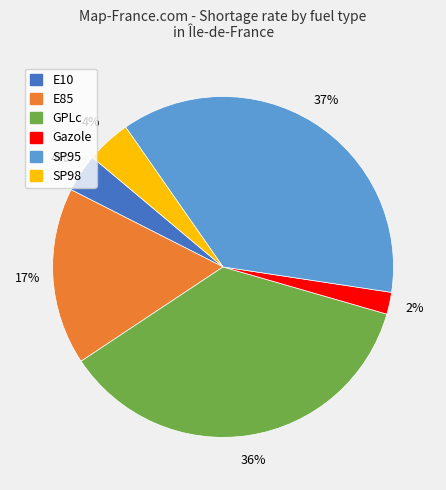

To the nearest percent, what is the average slice percentage?

17%